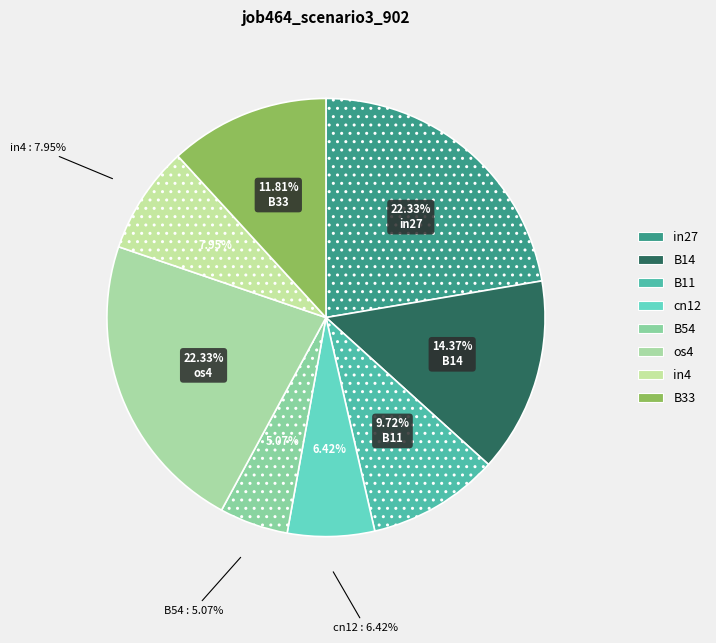

Rank the categories by value from lowest to highest.

B54, cn12, in4, B11, B33, B14, in27, os4